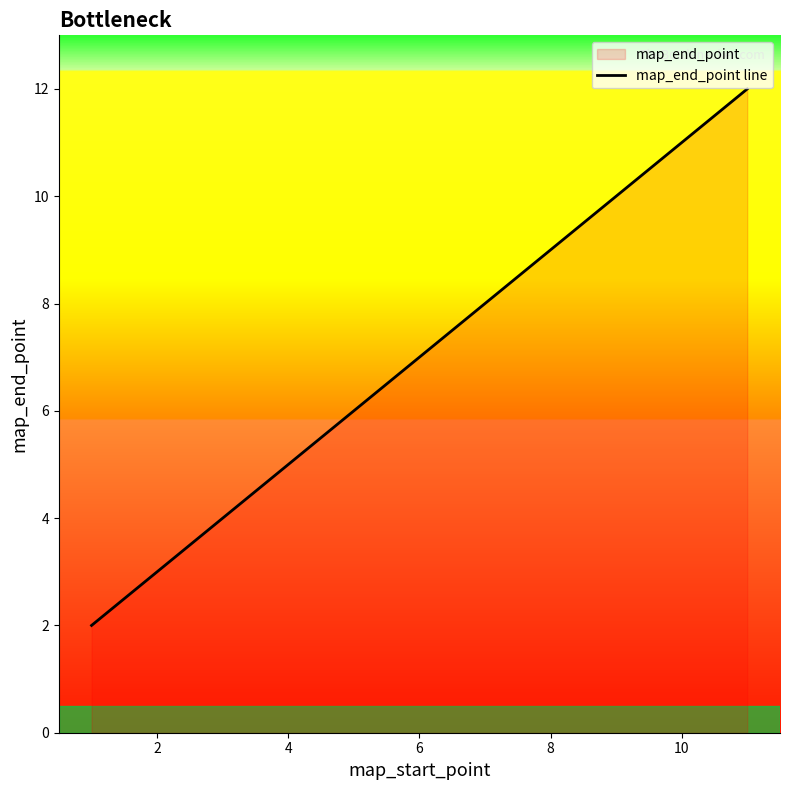

The chart shows a value of 15 at 8. True or false?

False